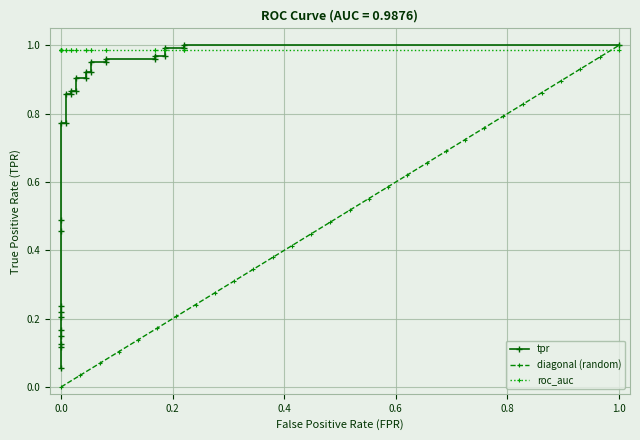

True or false: diagonal (random) has a value of 0.6 at 0.0.

False